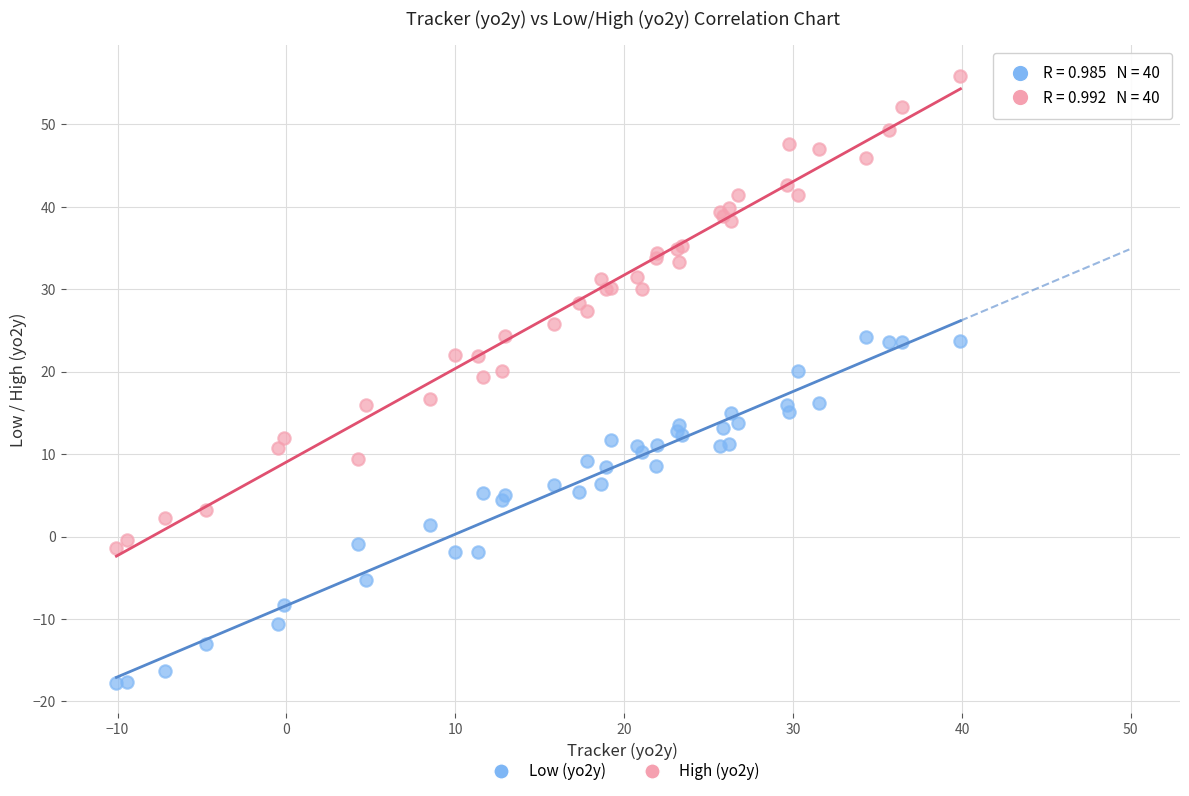

Which series reaches the minimum Y coordinate?

Low (yo2y)